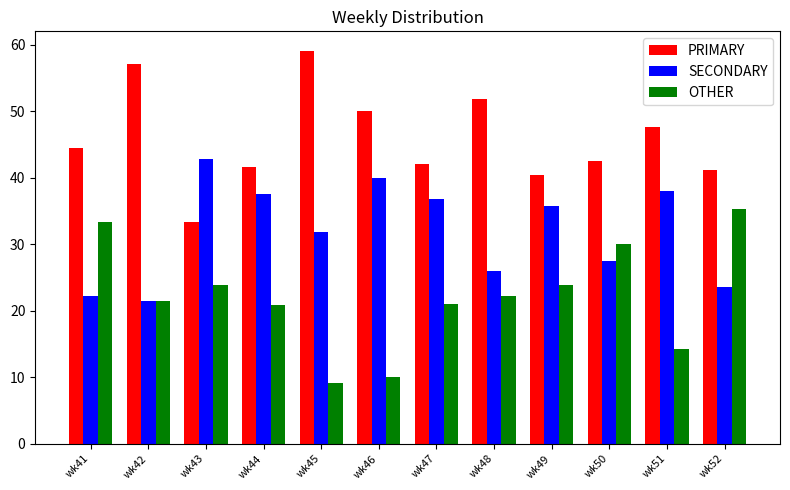

At how many categories does at least one series exceed 12?

12